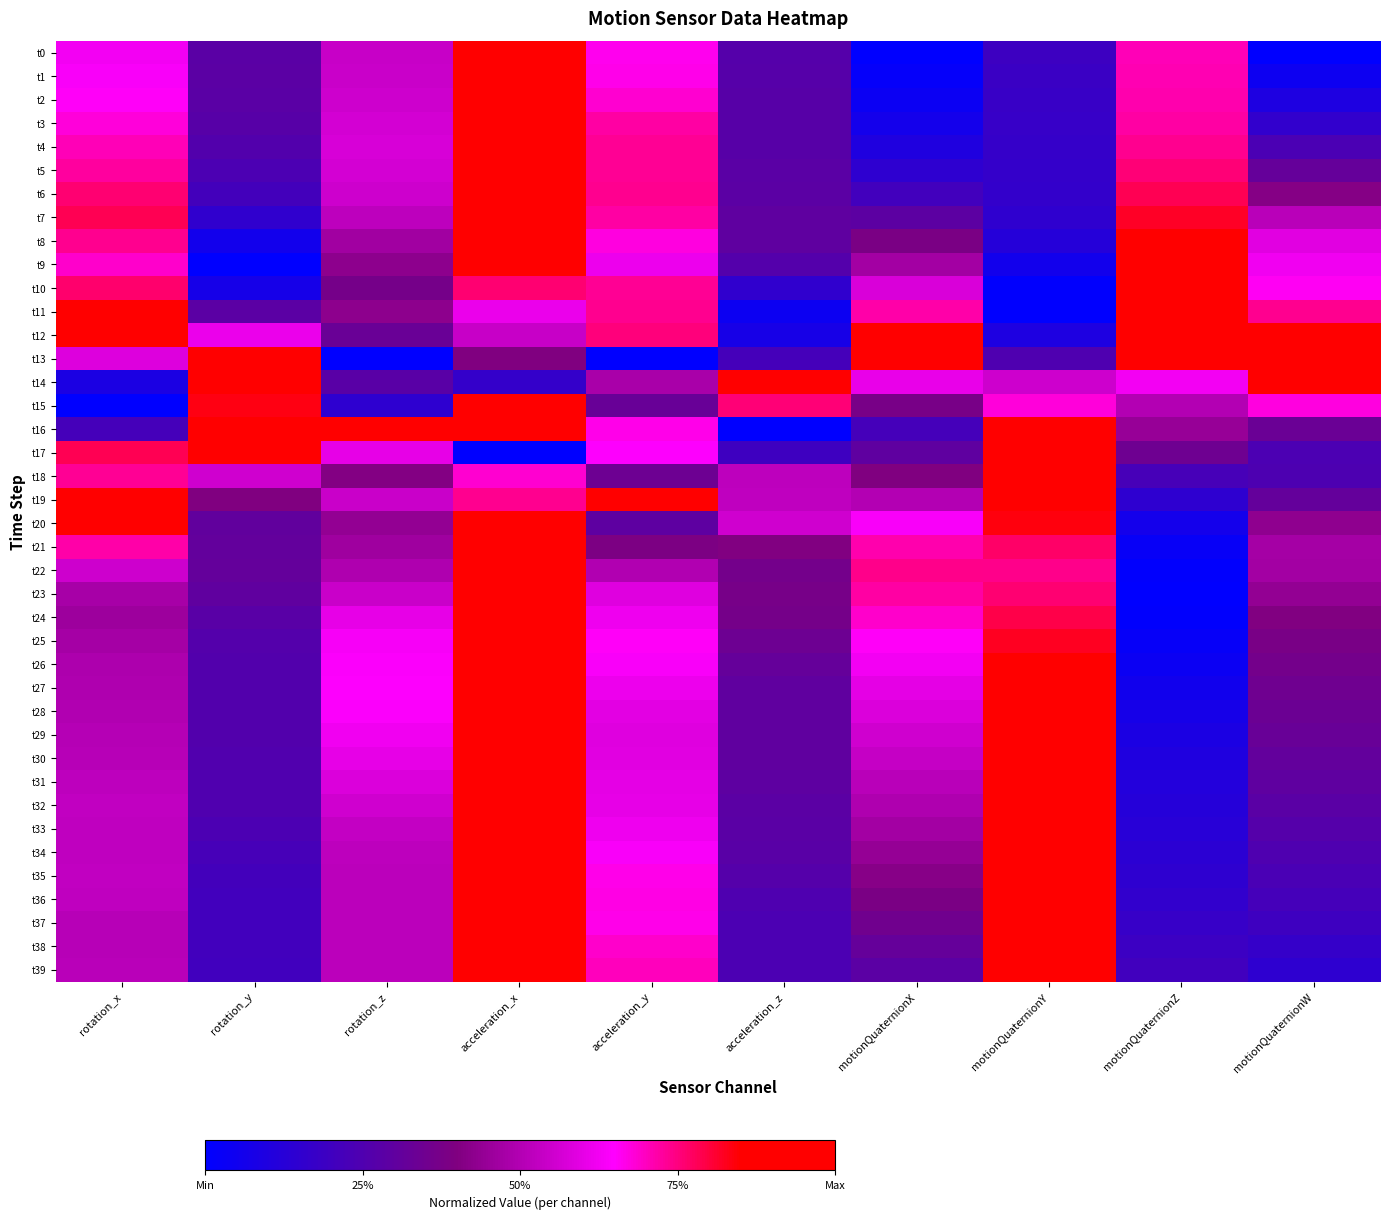

Reading left to right, list all the values displayed in this chart.

t0: rotation_x=0.6	rotation_y=0.3	rotation_z=0.5	acceleration_x=0.9	acceleration_y=0.7	acceleration_z=0.3	motionQuaternionX=0.0	motionQuaternionY=0.2	motionQuaternionZ=0.7	motionQuaternionW=0.0
t1: rotation_x=0.6	rotation_y=0.3	rotation_z=0.5	acceleration_x=0.9	acceleration_y=0.7	acceleration_z=0.3	motionQuaternionX=0.0	motionQuaternionY=0.2	motionQuaternionZ=0.7	motionQuaternionW=0.0
t2: rotation_x=0.7	rotation_y=0.3	rotation_z=0.6	acceleration_x=0.9	acceleration_y=0.7	acceleration_z=0.3	motionQuaternionX=0.0	motionQuaternionY=0.2	motionQuaternionZ=0.7	motionQuaternionW=0.1
t3: rotation_x=0.7	rotation_y=0.3	rotation_z=0.6	acceleration_x=0.9	acceleration_y=0.7	acceleration_z=0.3	motionQuaternionX=0.1	motionQuaternionY=0.2	motionQuaternionZ=0.7	motionQuaternionW=0.2
t4: rotation_x=0.7	rotation_y=0.3	rotation_z=0.6	acceleration_x=0.9	acceleration_y=0.7	acceleration_z=0.3	motionQuaternionX=0.1	motionQuaternionY=0.2	motionQuaternionZ=0.7	motionQuaternionW=0.2
t5: rotation_x=0.7	rotation_y=0.2	rotation_z=0.6	acceleration_x=0.9	acceleration_y=0.7	acceleration_z=0.3	motionQuaternionX=0.1	motionQuaternionY=0.2	motionQuaternionZ=0.8	motionQuaternionW=0.3
t6: rotation_x=0.8	rotation_y=0.2	rotation_z=0.6	acceleration_x=0.9	acceleration_y=0.7	acceleration_z=0.3	motionQuaternionX=0.2	motionQuaternionY=0.2	motionQuaternionZ=0.8	motionQuaternionW=0.4
t7: rotation_x=0.8	rotation_y=0.2	rotation_z=0.5	acceleration_x=0.9	acceleration_y=0.7	acceleration_z=0.3	motionQuaternionX=0.3	motionQuaternionY=0.1	motionQuaternionZ=0.8	motionQuaternionW=0.5
t8: rotation_x=0.7	rotation_y=0.1	rotation_z=0.5	acceleration_x=0.9	acceleration_y=0.7	acceleration_z=0.3	motionQuaternionX=0.4	motionQuaternionY=0.1	motionQuaternionZ=0.9	motionQuaternionW=0.6
t9: rotation_x=0.7	rotation_y=0.0	rotation_z=0.4	acceleration_x=0.9	acceleration_y=0.6	acceleration_z=0.3	motionQuaternionX=0.5	motionQuaternionY=0.1	motionQuaternionZ=0.9	motionQuaternionW=0.6
t10: rotation_x=0.8	rotation_y=0.1	rotation_z=0.4	acceleration_x=0.8	acceleration_y=0.7	acceleration_z=0.2	motionQuaternionX=0.6	motionQuaternionY=0.0	motionQuaternionZ=0.9	motionQuaternionW=0.7
t11: rotation_x=0.9	rotation_y=0.3	rotation_z=0.4	acceleration_x=0.6	acceleration_y=0.7	acceleration_z=0.0	motionQuaternionX=0.7	motionQuaternionY=0.0	motionQuaternionZ=1.0	motionQuaternionW=0.7
t12: rotation_x=1.0	rotation_y=0.6	rotation_z=0.3	acceleration_x=0.5	acceleration_y=0.8	acceleration_z=0.1	motionQuaternionX=0.9	motionQuaternionY=0.1	motionQuaternionZ=1.0	motionQuaternionW=0.9
t13: rotation_x=0.6	rotation_y=0.9	rotation_z=0.0	acceleration_x=0.4	acceleration_y=0.0	acceleration_z=0.2	motionQuaternionX=1.0	motionQuaternionY=0.2	motionQuaternionZ=0.9	motionQuaternionW=1.0
t14: rotation_x=0.1	rotation_y=1.0	rotation_z=0.3	acceleration_x=0.2	acceleration_y=0.5	acceleration_z=1.0	motionQuaternionX=0.6	motionQuaternionY=0.6	motionQuaternionZ=0.6	motionQuaternionW=0.9
t15: rotation_x=0.0	rotation_y=0.8	rotation_z=0.1	acceleration_x=1.0	acceleration_y=0.3	acceleration_z=0.8	motionQuaternionX=0.4	motionQuaternionY=0.7	motionQuaternionZ=0.5	motionQuaternionW=0.7
t16: rotation_x=0.2	rotation_y=1.0	rotation_z=1.0	acceleration_x=0.9	acceleration_y=0.7	acceleration_z=0.0	motionQuaternionX=0.2	motionQuaternionY=0.8	motionQuaternionZ=0.4	motionQuaternionW=0.3
t17: rotation_x=0.8	rotation_y=0.9	rotation_z=0.6	acceleration_x=0.0	acceleration_y=0.6	acceleration_z=0.2	motionQuaternionX=0.3	motionQuaternionY=1.0	motionQuaternionZ=0.3	motionQuaternionW=0.2
t18: rotation_x=0.7	rotation_y=0.6	rotation_z=0.4	acceleration_x=0.7	acceleration_y=0.3	acceleration_z=0.5	motionQuaternionX=0.4	motionQuaternionY=1.0	motionQuaternionZ=0.2	motionQuaternionW=0.2
t19: rotation_x=1.0	rotation_y=0.4	rotation_z=0.5	acceleration_x=0.7	acceleration_y=1.0	acceleration_z=0.5	motionQuaternionX=0.5	motionQuaternionY=1.0	motionQuaternionZ=0.1	motionQuaternionW=0.3
t20: rotation_x=0.9	rotation_y=0.3	rotation_z=0.4	acceleration_x=0.9	acceleration_y=0.3	acceleration_z=0.6	motionQuaternionX=0.6	motionQuaternionY=0.8	motionQuaternionZ=0.1	motionQuaternionW=0.4
t21: rotation_x=0.7	rotation_y=0.3	rotation_z=0.5	acceleration_x=0.9	acceleration_y=0.4	acceleration_z=0.4	motionQuaternionX=0.7	motionQuaternionY=0.8	motionQuaternionZ=0.0	motionQuaternionW=0.5
t22: rotation_x=0.6	rotation_y=0.3	rotation_z=0.5	acceleration_x=1.0	acceleration_y=0.5	acceleration_z=0.4	motionQuaternionX=0.7	motionQuaternionY=0.7	motionQuaternionZ=0.0	motionQuaternionW=0.5
t23: rotation_x=0.5	rotation_y=0.3	rotation_z=0.5	acceleration_x=1.0	acceleration_y=0.6	acceleration_z=0.4	motionQuaternionX=0.7	motionQuaternionY=0.8	motionQuaternionZ=0.0	motionQuaternionW=0.4
t24: rotation_x=0.5	rotation_y=0.3	rotation_z=0.6	acceleration_x=1.0	acceleration_y=0.6	acceleration_z=0.4	motionQuaternionX=0.7	motionQuaternionY=0.8	motionQuaternionZ=0.0	motionQuaternionW=0.4
t25: rotation_x=0.5	rotation_y=0.3	rotation_z=0.6	acceleration_x=1.0	acceleration_y=0.7	acceleration_z=0.3	motionQuaternionX=0.7	motionQuaternionY=0.8	motionQuaternionZ=0.0	motionQuaternionW=0.4
t26: rotation_x=0.5	rotation_y=0.3	rotation_z=0.6	acceleration_x=1.0	acceleration_y=0.6	acceleration_z=0.3	motionQuaternionX=0.6	motionQuaternionY=0.8	motionQuaternionZ=0.0	motionQuaternionW=0.4
t27: rotation_x=0.5	rotation_y=0.3	rotation_z=0.6	acceleration_x=1.0	acceleration_y=0.6	acceleration_z=0.3	motionQuaternionX=0.6	motionQuaternionY=0.9	motionQuaternionZ=0.1	motionQuaternionW=0.4
t28: rotation_x=0.5	rotation_y=0.3	rotation_z=0.6	acceleration_x=1.0	acceleration_y=0.6	acceleration_z=0.3	motionQuaternionX=0.6	motionQuaternionY=0.9	motionQuaternionZ=0.1	motionQuaternionW=0.3
t29: rotation_x=0.5	rotation_y=0.3	rotation_z=0.6	acceleration_x=1.0	acceleration_y=0.6	acceleration_z=0.3	motionQuaternionX=0.6	motionQuaternionY=0.9	motionQuaternionZ=0.1	motionQuaternionW=0.3
t30: rotation_x=0.5	rotation_y=0.3	rotation_z=0.6	acceleration_x=1.0	acceleration_y=0.6	acceleration_z=0.3	motionQuaternionX=0.5	motionQuaternionY=0.9	motionQuaternionZ=0.1	motionQuaternionW=0.3
t31: rotation_x=0.5	rotation_y=0.3	rotation_z=0.6	acceleration_x=1.0	acceleration_y=0.6	acceleration_z=0.3	motionQuaternionX=0.5	motionQuaternionY=0.9	motionQuaternionZ=0.1	motionQuaternionW=0.3
t32: rotation_x=0.5	rotation_y=0.3	rotation_z=0.6	acceleration_x=1.0	acceleration_y=0.6	acceleration_z=0.3	motionQuaternionX=0.5	motionQuaternionY=0.9	motionQuaternionZ=0.1	motionQuaternionW=0.3
t33: rotation_x=0.5	rotation_y=0.2	rotation_z=0.5	acceleration_x=1.0	acceleration_y=0.6	acceleration_z=0.3	motionQuaternionX=0.5	motionQuaternionY=0.9	motionQuaternionZ=0.1	motionQuaternionW=0.3
t34: rotation_x=0.5	rotation_y=0.2	rotation_z=0.5	acceleration_x=1.0	acceleration_y=0.6	acceleration_z=0.3	motionQuaternionX=0.4	motionQuaternionY=0.9	motionQuaternionZ=0.1	motionQuaternionW=0.2
t35: rotation_x=0.5	rotation_y=0.2	rotation_z=0.5	acceleration_x=1.0	acceleration_y=0.7	acceleration_z=0.3	motionQuaternionX=0.4	motionQuaternionY=0.9	motionQuaternionZ=0.1	motionQuaternionW=0.2
t36: rotation_x=0.5	rotation_y=0.2	rotation_z=0.5	acceleration_x=1.0	acceleration_y=0.7	acceleration_z=0.2	motionQuaternionX=0.4	motionQuaternionY=0.9	motionQuaternionZ=0.2	motionQuaternionW=0.2
t37: rotation_x=0.5	rotation_y=0.2	rotation_z=0.5	acceleration_x=1.0	acceleration_y=0.7	acceleration_z=0.2	motionQuaternionX=0.4	motionQuaternionY=0.9	motionQuaternionZ=0.2	motionQuaternionW=0.2
t38: rotation_x=0.5	rotation_y=0.2	rotation_z=0.5	acceleration_x=1.0	acceleration_y=0.7	acceleration_z=0.2	motionQuaternionX=0.3	motionQuaternionY=0.9	motionQuaternionZ=0.2	motionQuaternionW=0.2
t39: rotation_x=0.5	rotation_y=0.2	rotation_z=0.5	acceleration_x=1.0	acceleration_y=0.7	acceleration_z=0.2	motionQuaternionX=0.3	motionQuaternionY=0.9	motionQuaternionZ=0.2	motionQuaternionW=0.1